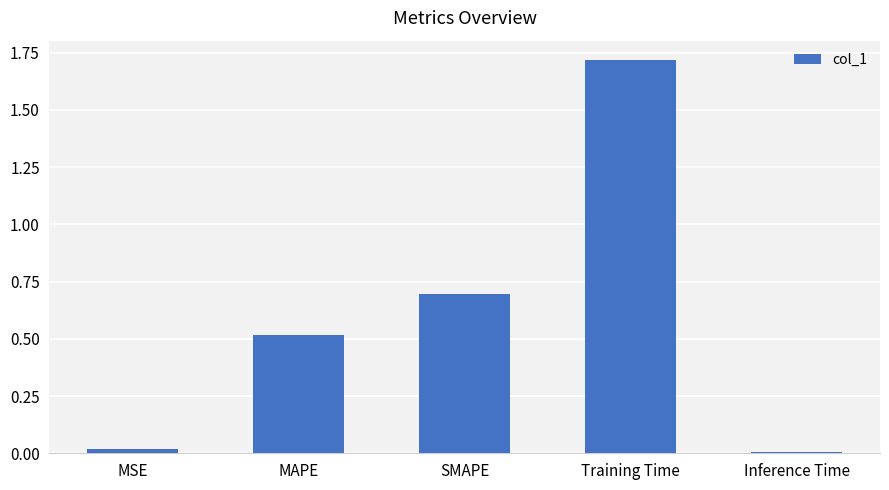

Which category has the highest value across all series?

Training Time